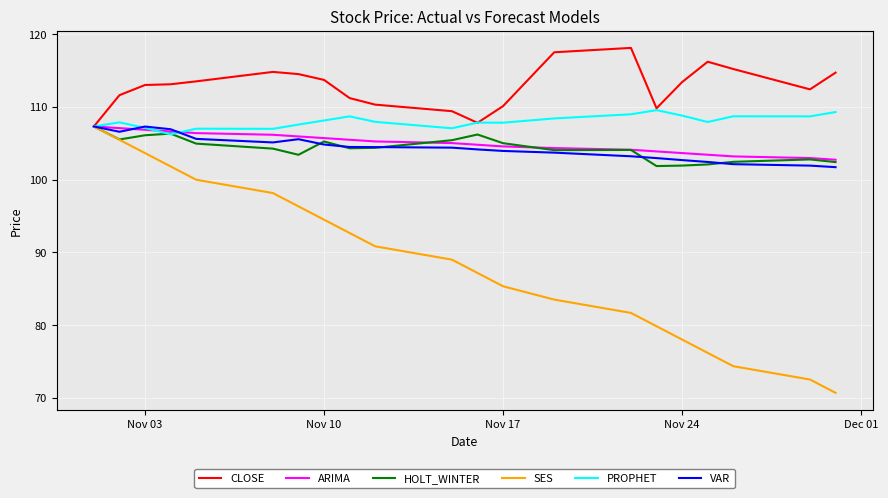

What is the lowest value of the ARIMA series?

102.7